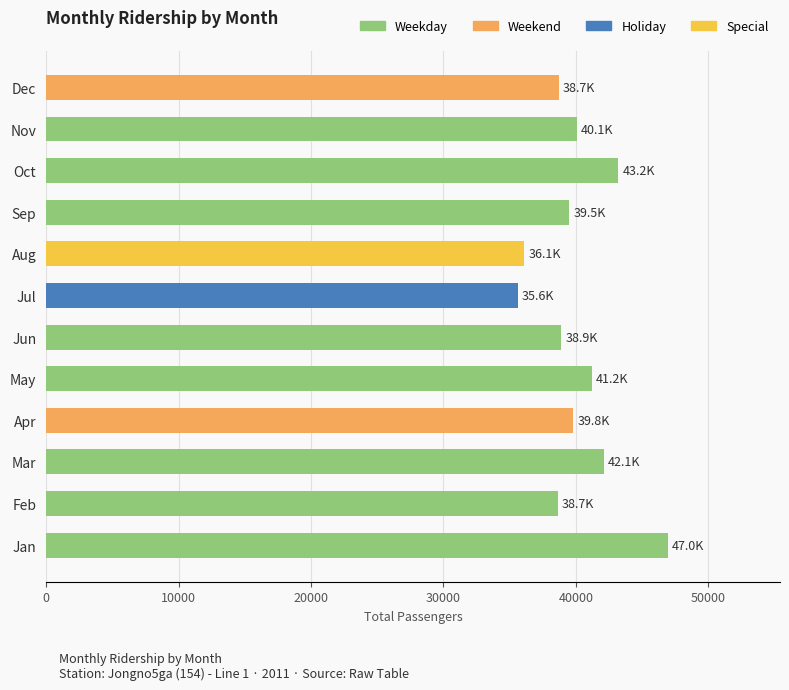

What is the sum of all values?

480804